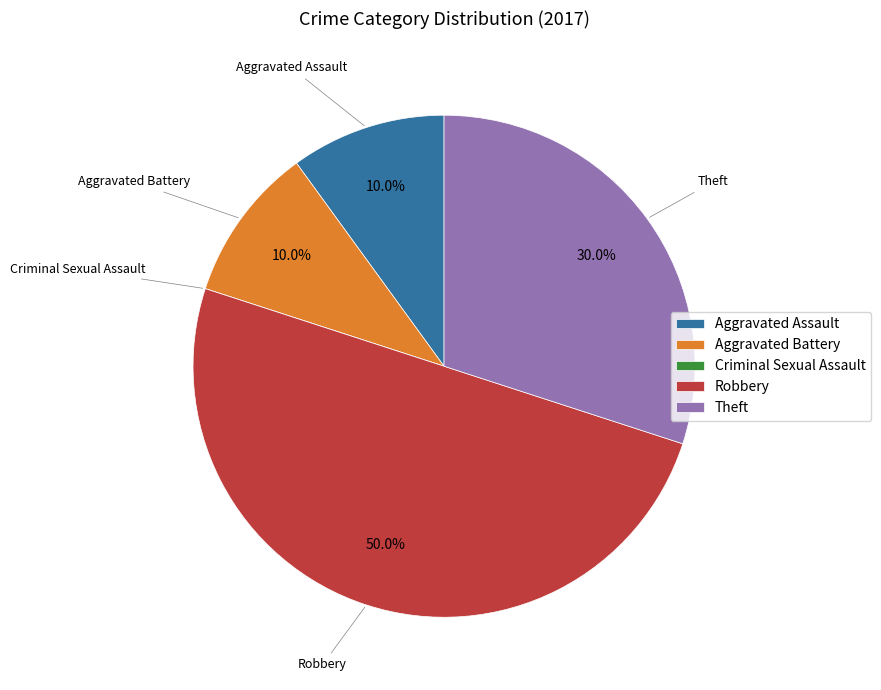

Combined, what portion of the pie is Robbery and Aggravated Assault?

60.0%